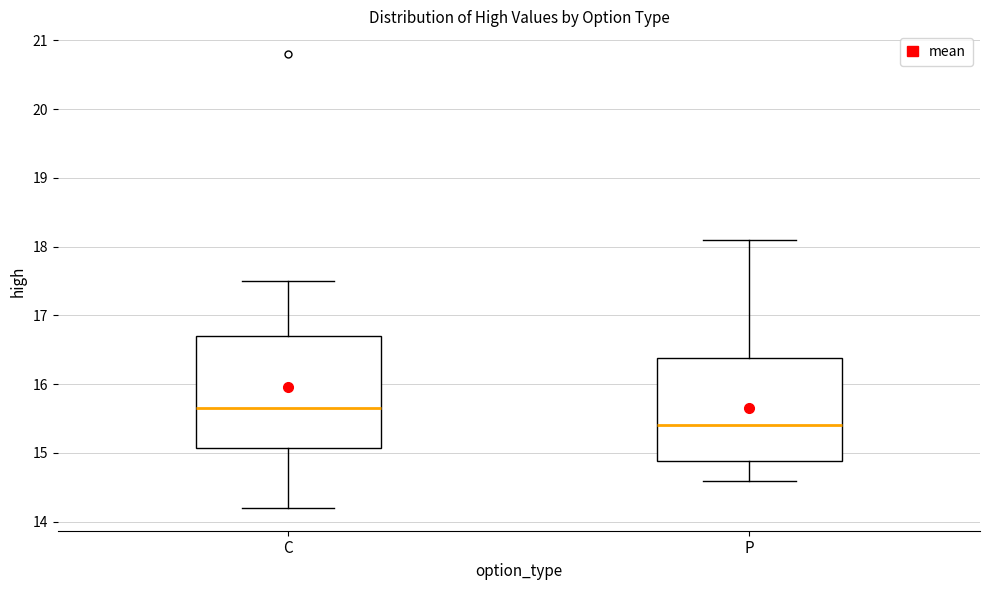

Which box is the tallest, from its lower edge to its upper edge?

C